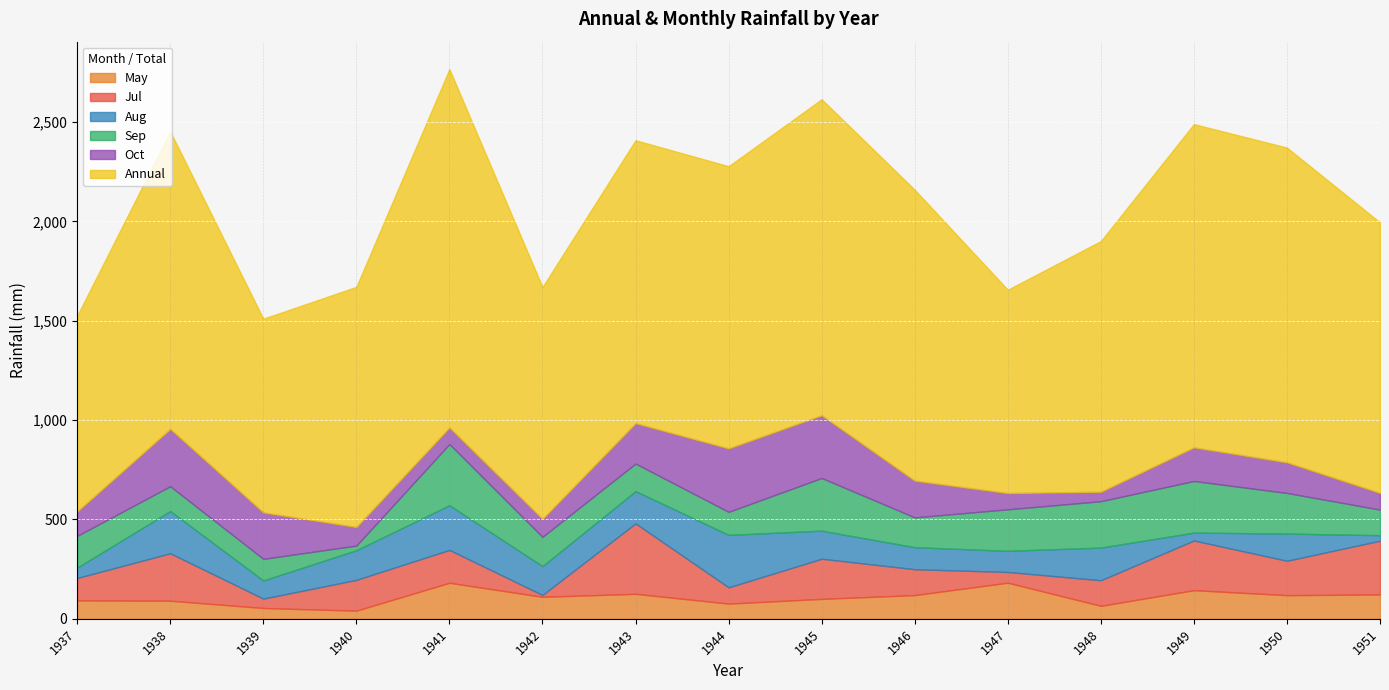

What is the difference between the maximum and minimum values in the Aug series?

236.4